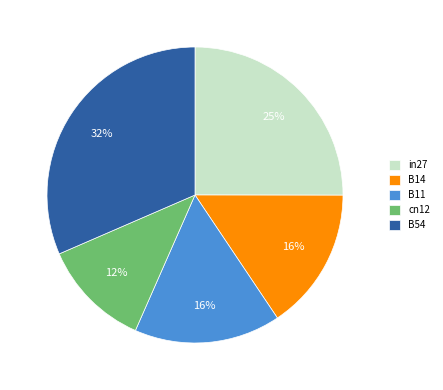

True or false: B54 accounts for 23% of the total.

False